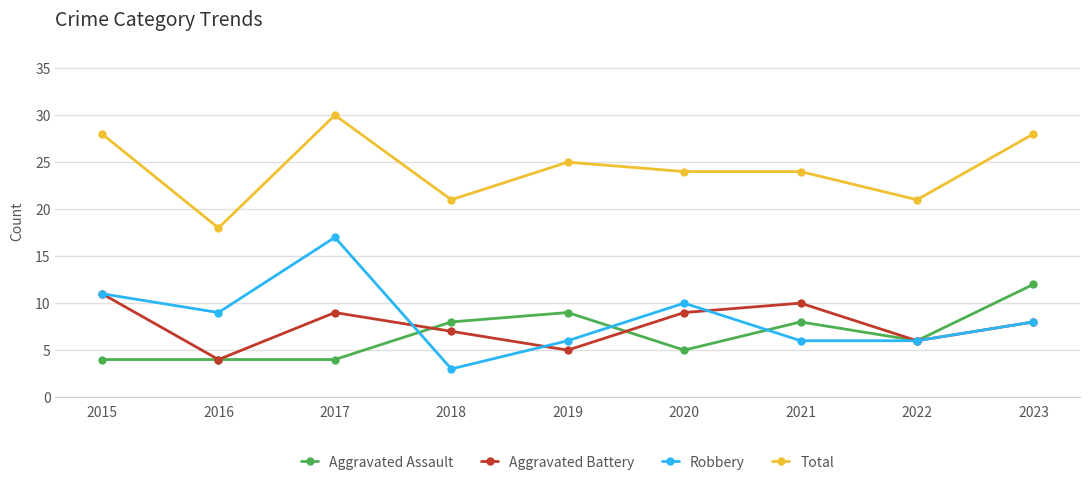

List the series in order of their peak value, lowest first.

Aggravated Battery, Aggravated Assault, Robbery, Total